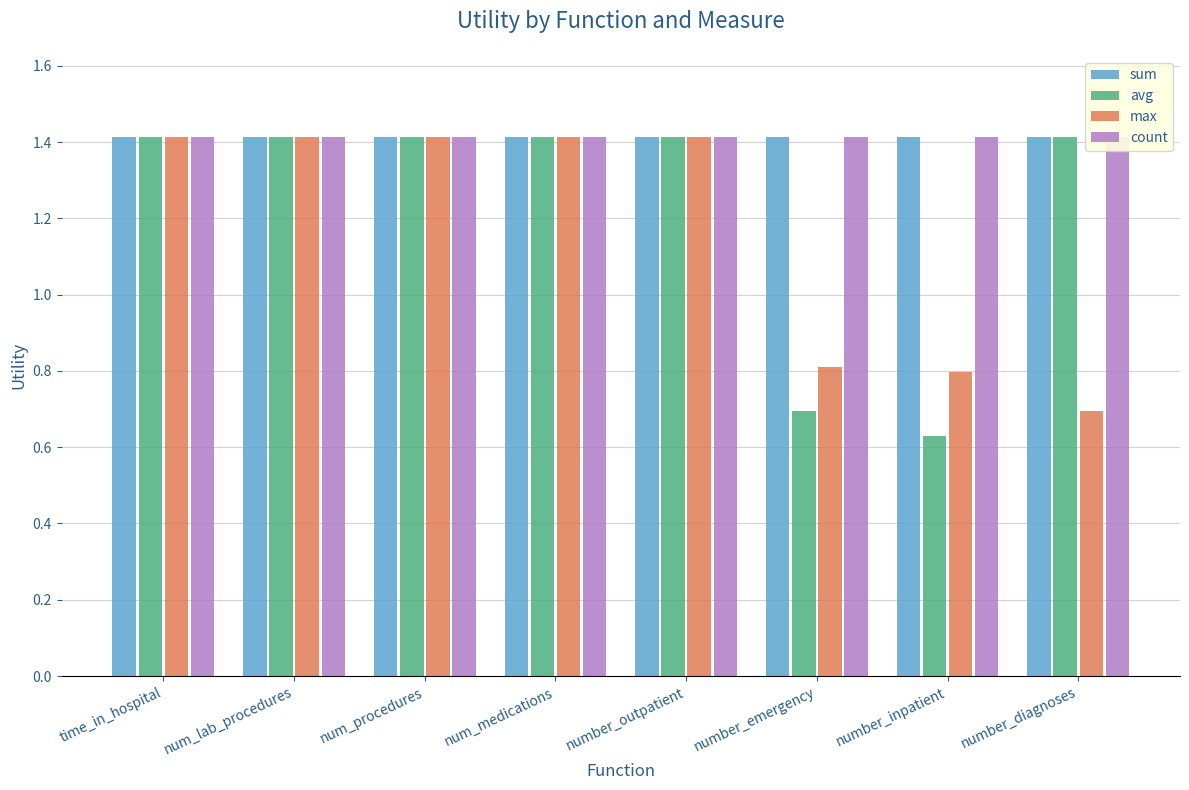

What is the maximum value for count?

1.4